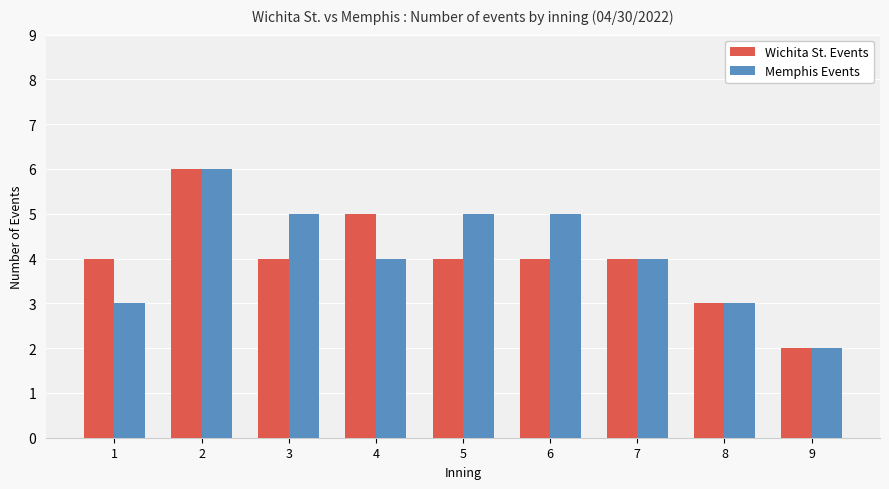

Read the Wichita St. Events value at 8.

3